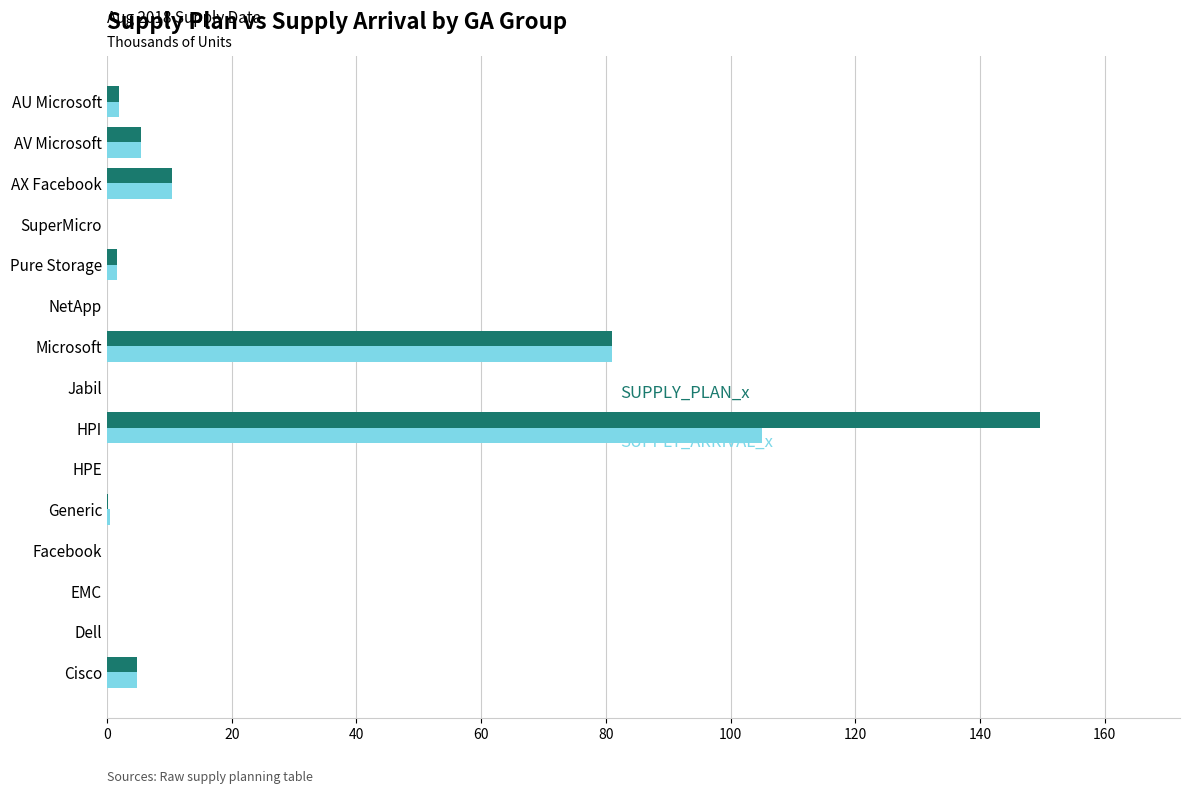

Which label corresponds to the largest value in the chart?

HPI